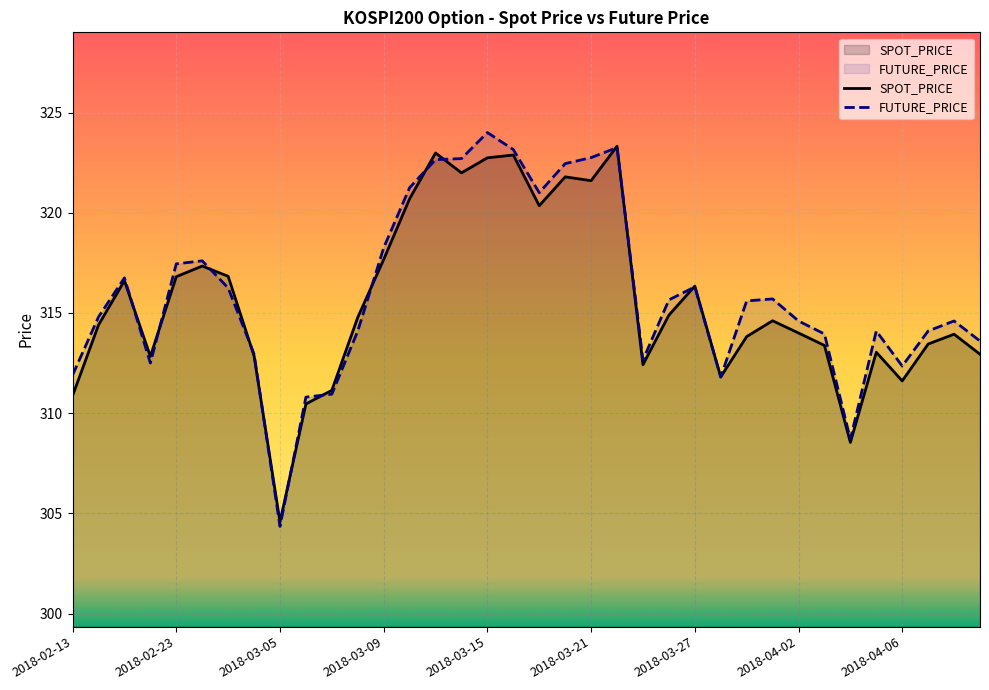

Which series has the largest range (max minus min)?

FUTURE_PRICE